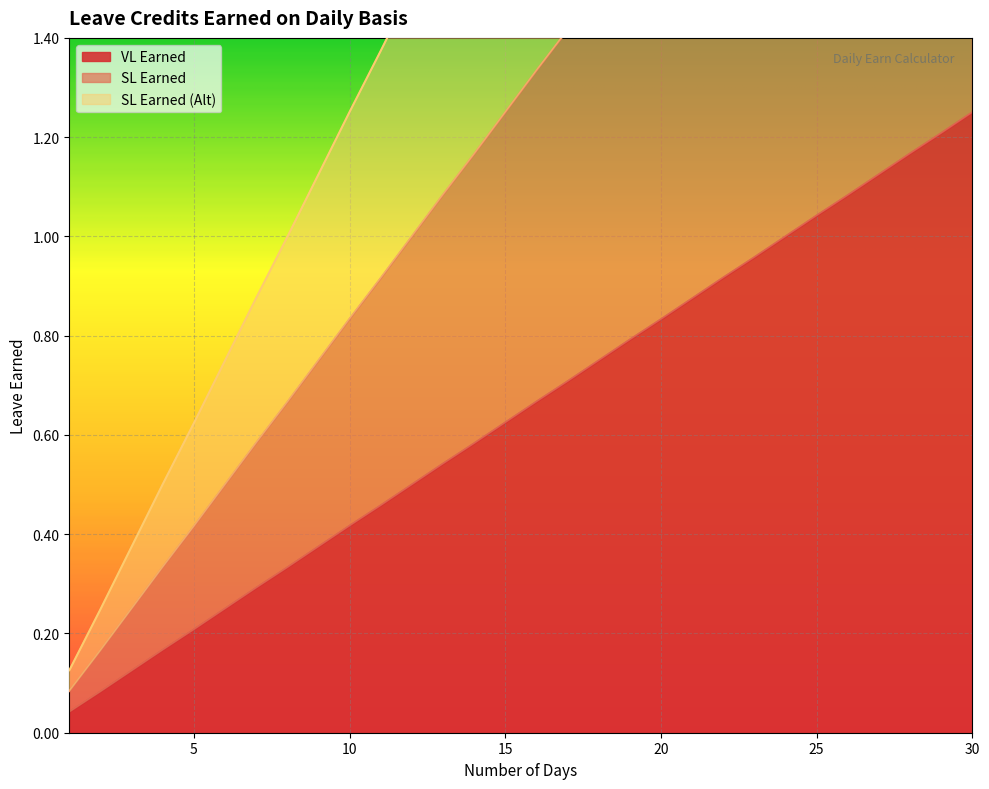

True or false: VL Earned and SL Earned intersect in this chart.

False